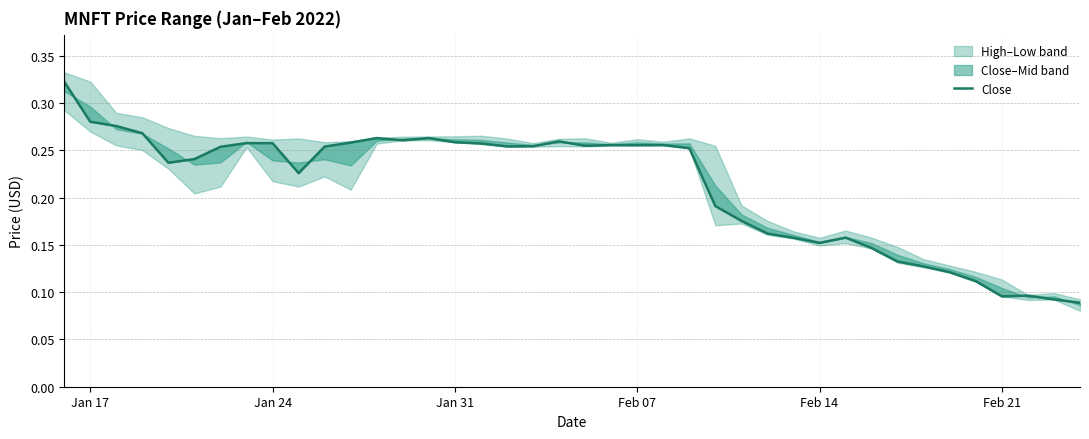

How many interior local valleys (lower than both neighbors) does the data have?

8